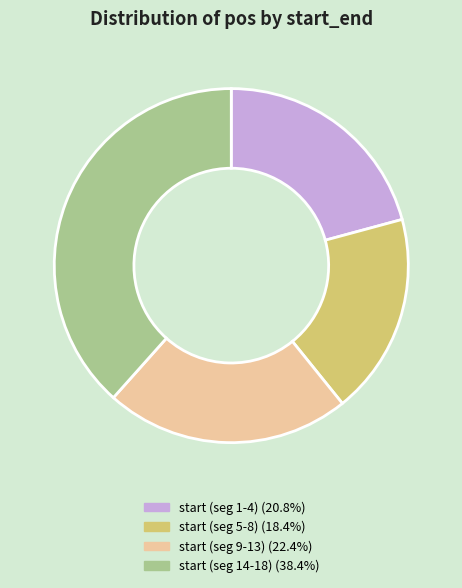

Is there a majority slice in this chart?

No